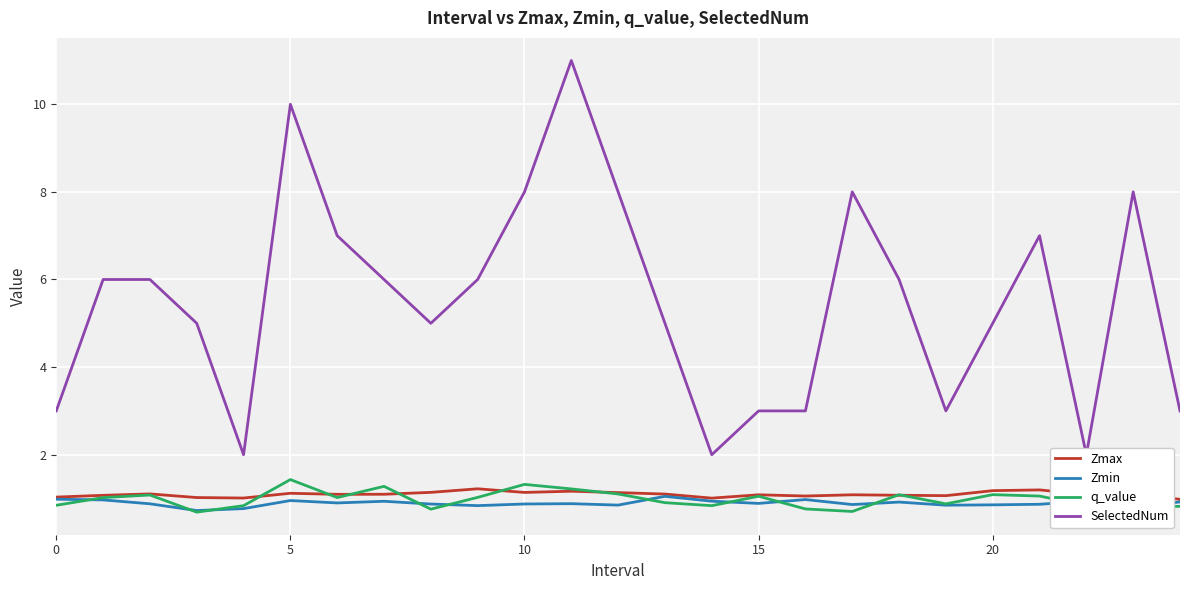

What is the difference between the SelectedNum values at 6 and 23?

1.0